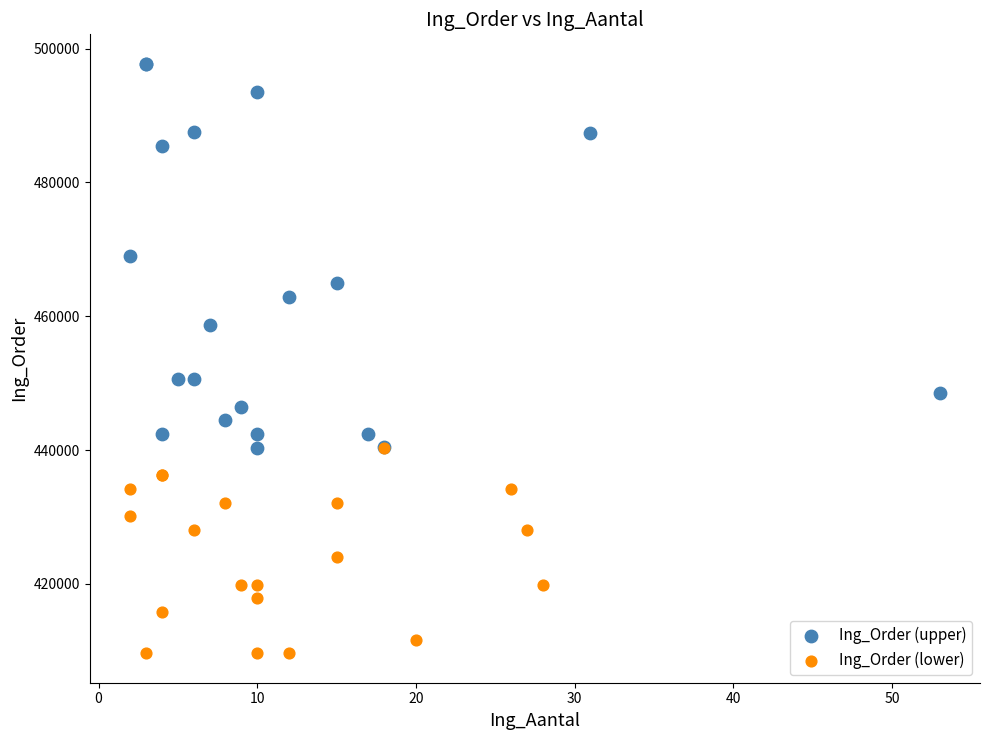

Which series contains the highest Y value?

Ing_Order (upper)